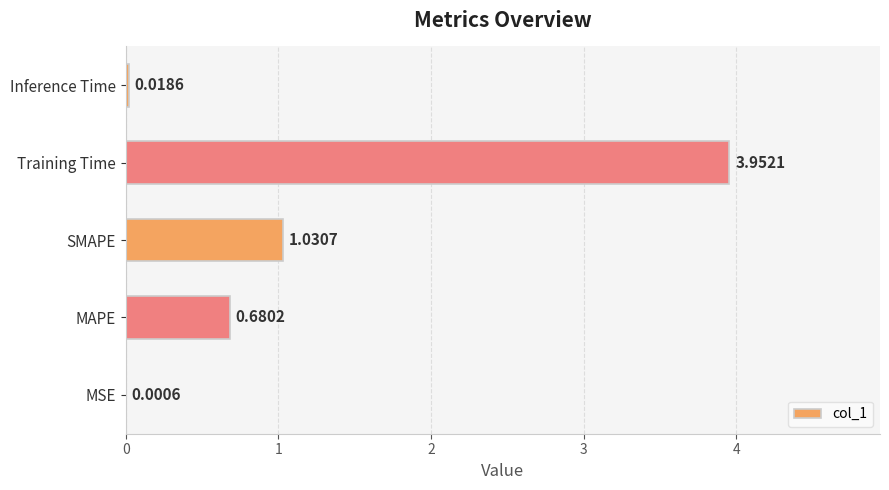

Approximately how many times larger is the value at SMAPE compared to Training Time?

0.3